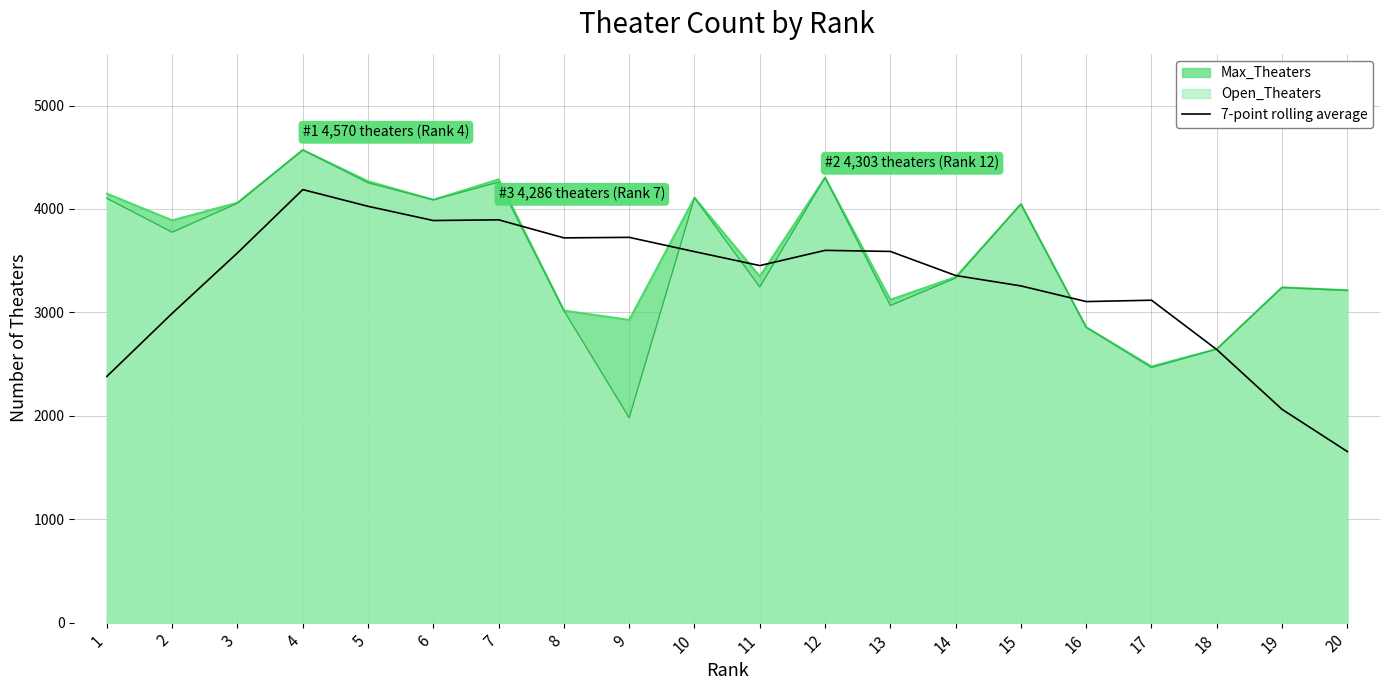

The value of 7-point rolling average at 12 is 3599.4. True or false?

True